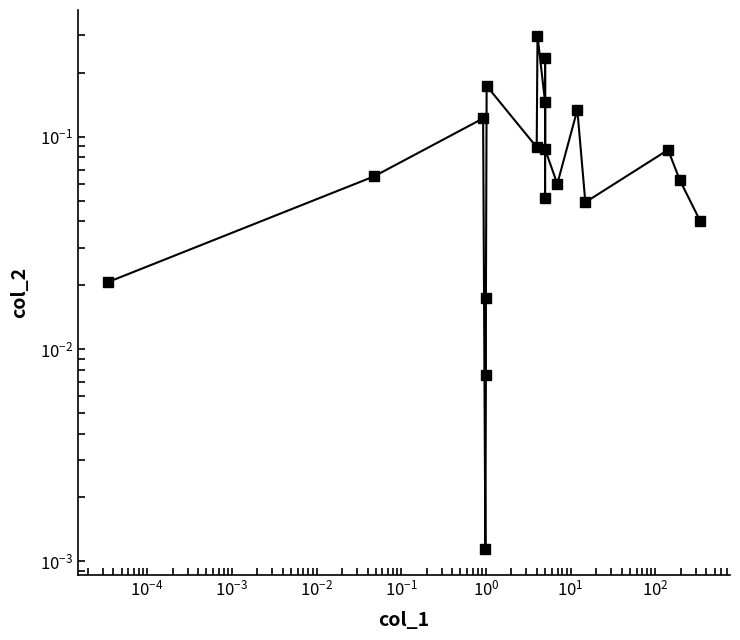

What is the average value?

0.1